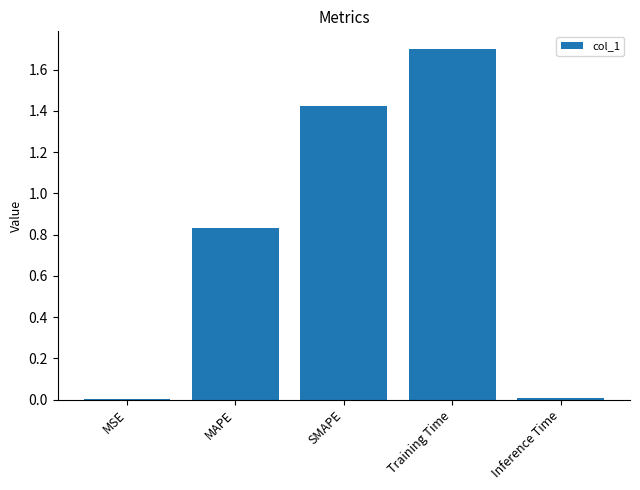

True or false: the data shows 1.2 at MAPE.

False